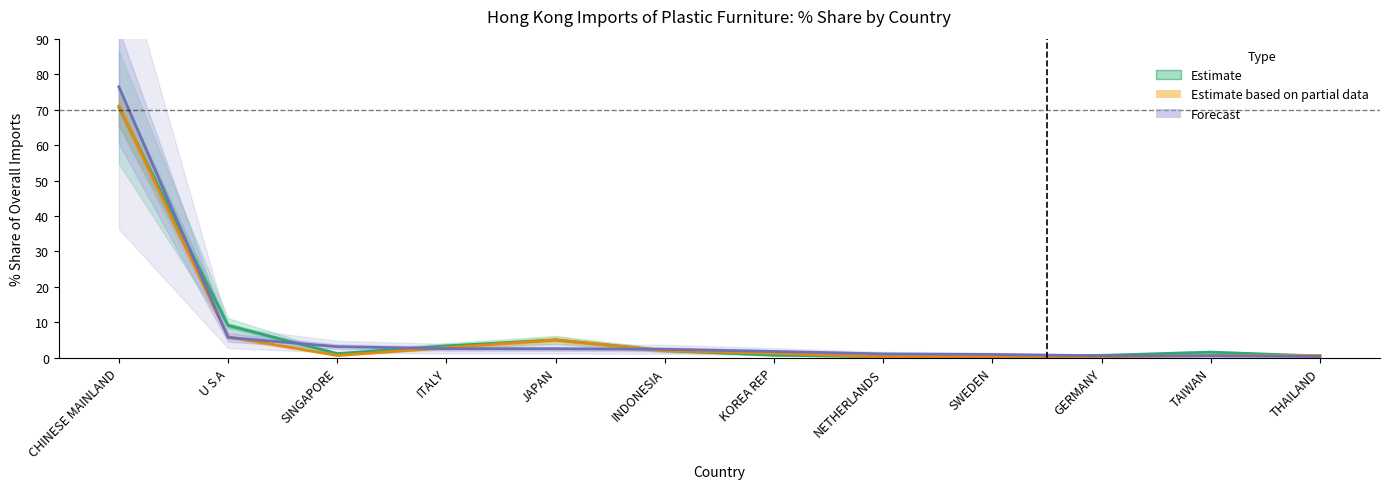

Is it true that Forecast equals 5.7 at U S A?

True